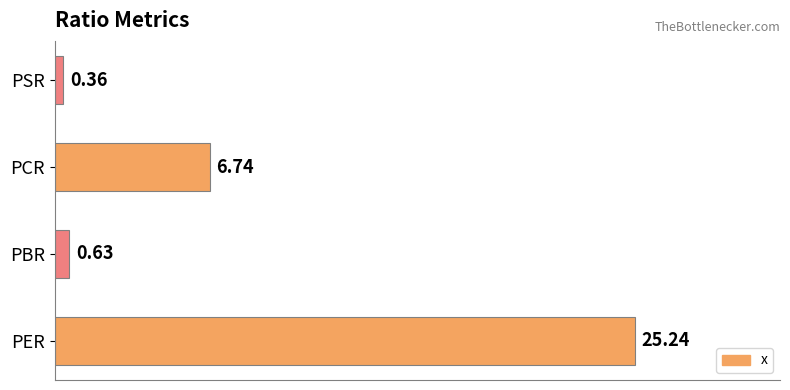

What is the difference between the second highest and minimum values?

6.4